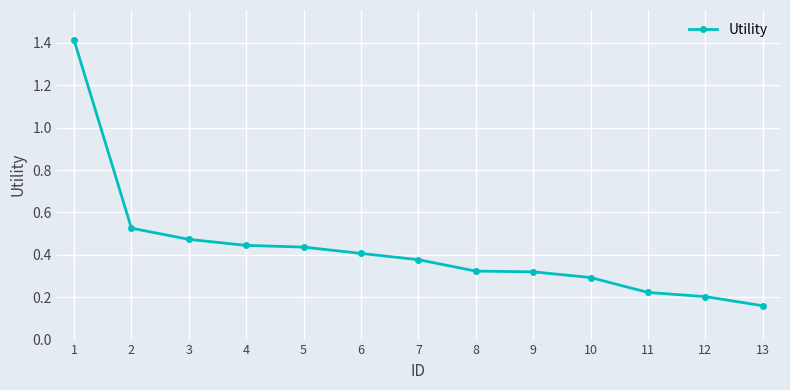

Is it true that the value at 5 is 0.4?

True